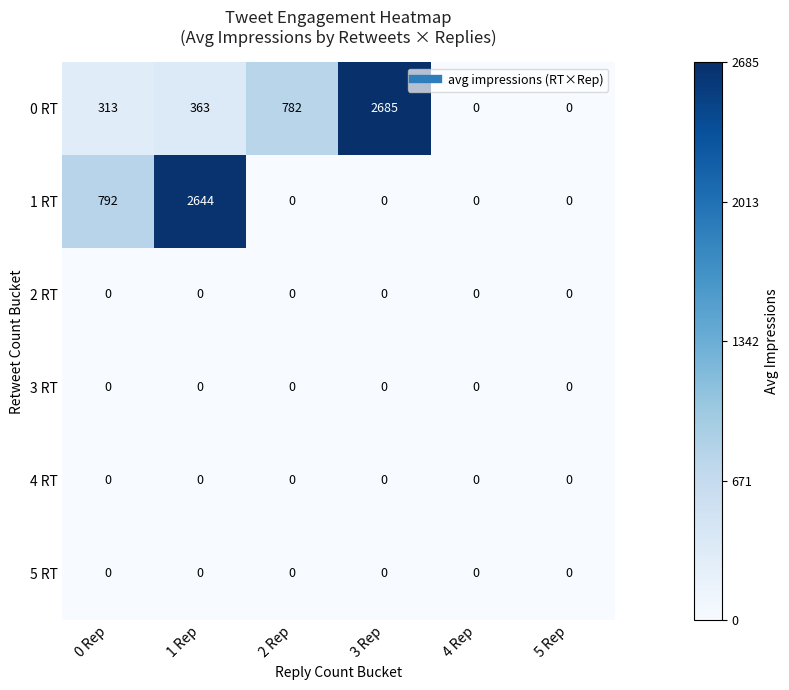

At which category is the sum across all series the highest?

1 Rep